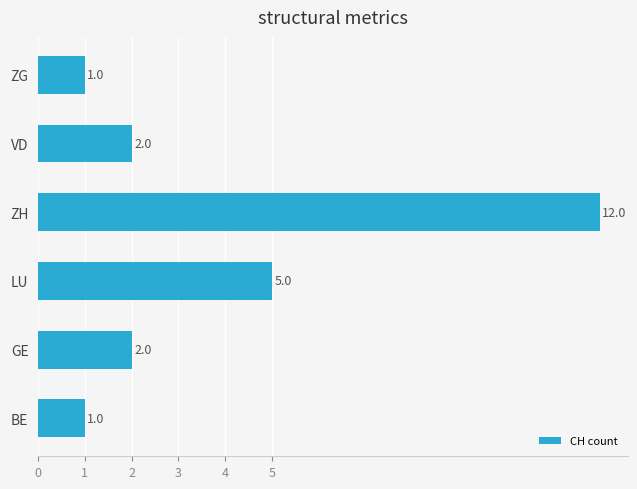

At which category does the chart reach its peak across all series?

ZH